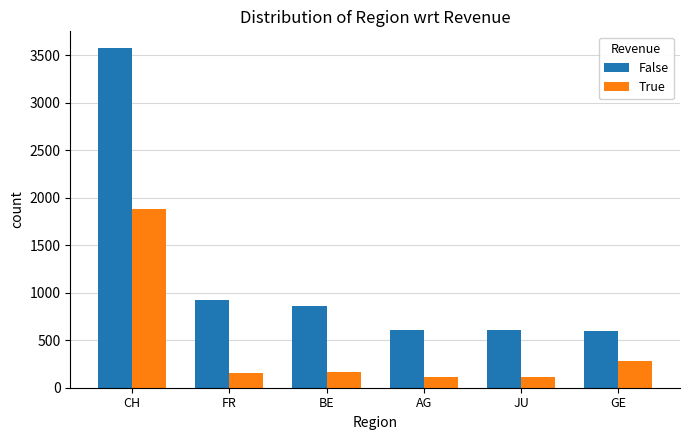

Which series has the largest total across all categories?

False